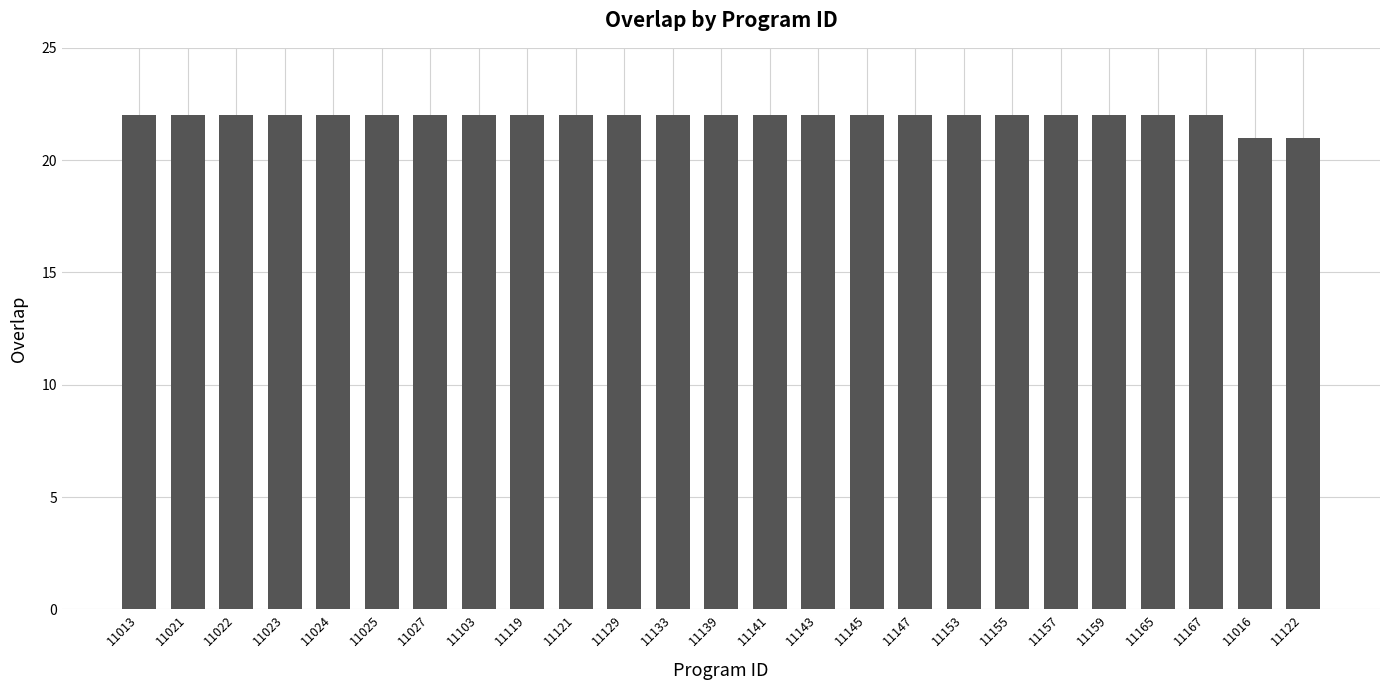

What is the ratio of the value at 11143 to the value at 11165?

1.0